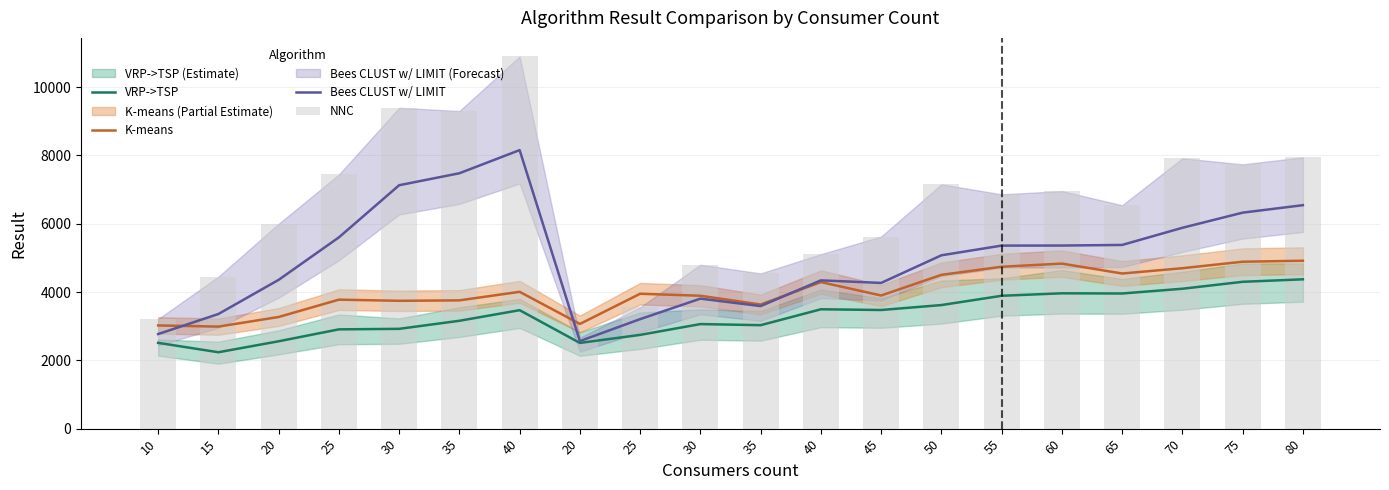

At which label does K-means reach its peak?

80